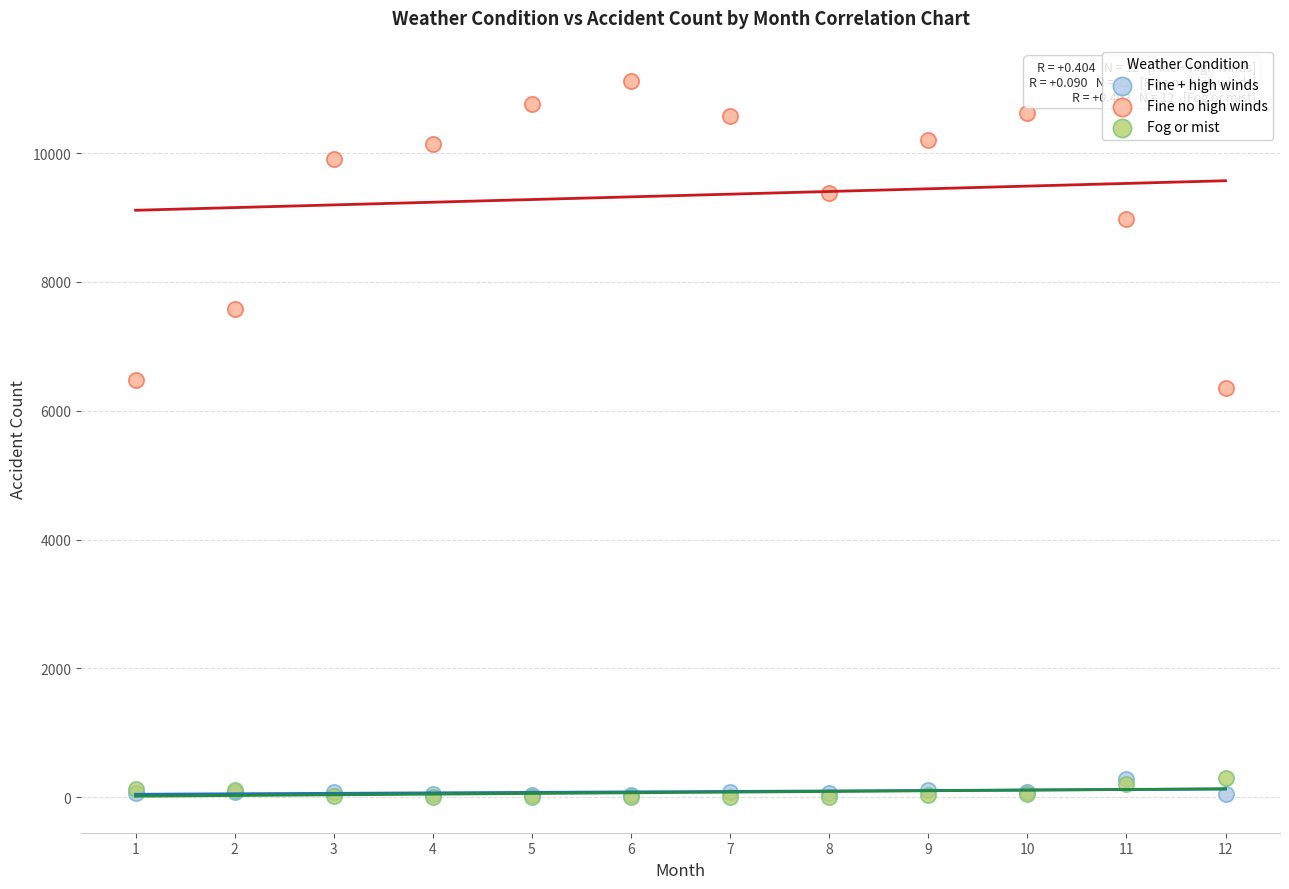

Which series has the largest Y range (max minus min)?

Fine no high winds